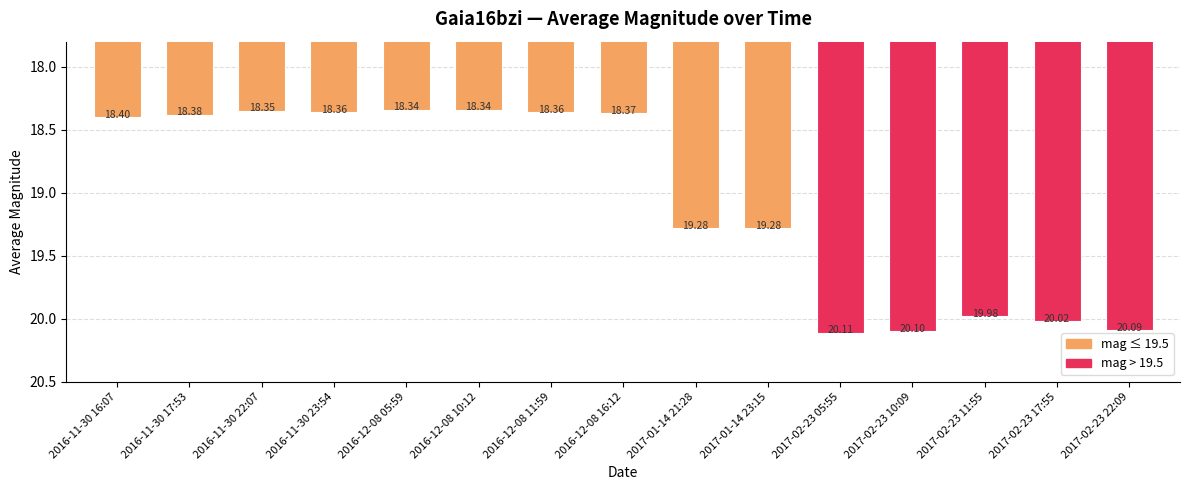

Between 2016-11-30 16:07 and 2017-02-23 22:09, which is larger?

2017-02-23 22:09